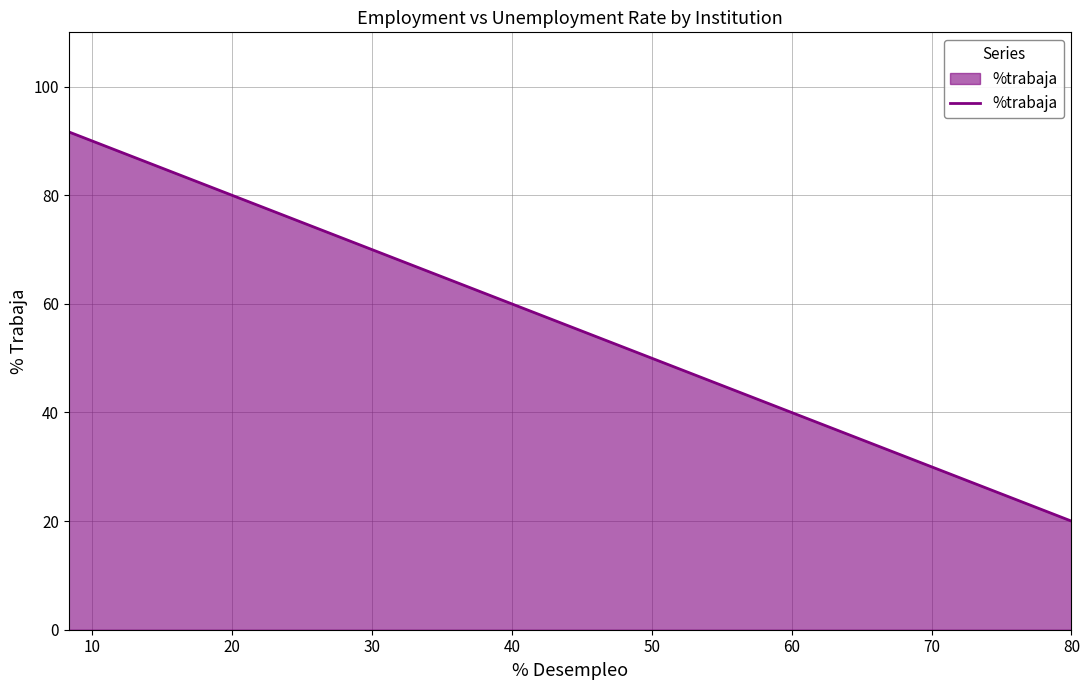

The chart shows a value of 127.2 at 20. True or false?

False